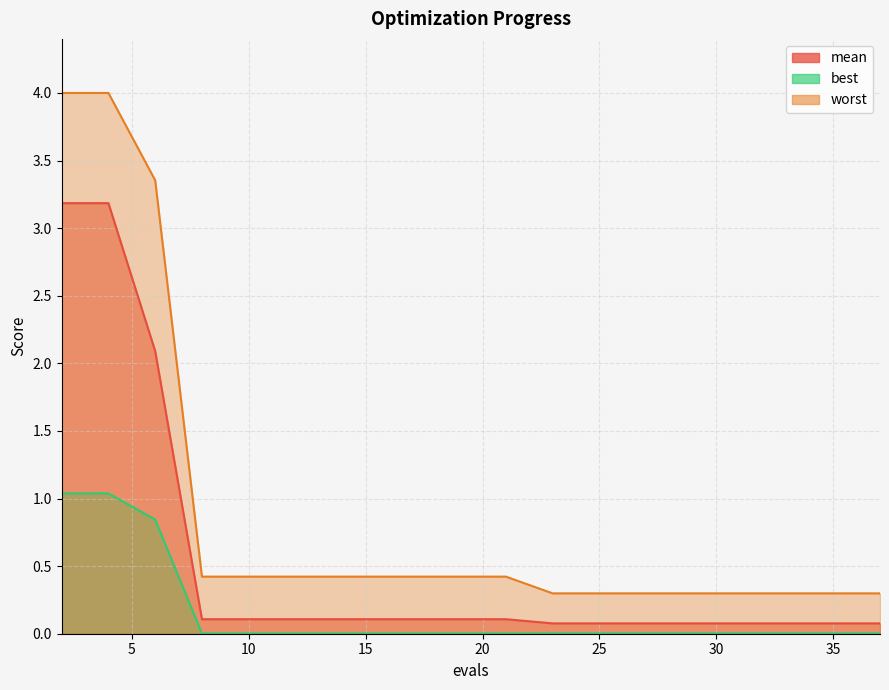

What is the value of the mean point at the 6th from the left?

0.1